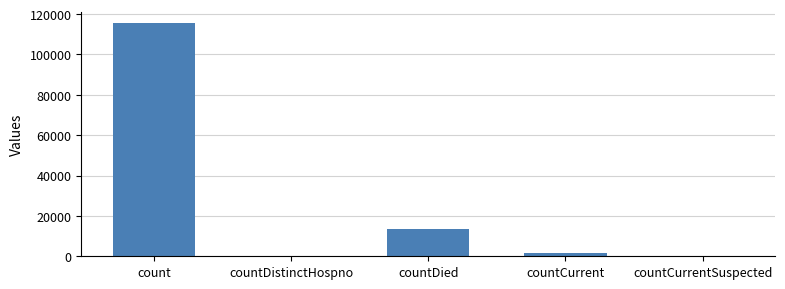

Between countCurrent and countDistinctHospno, which is larger?

countCurrent